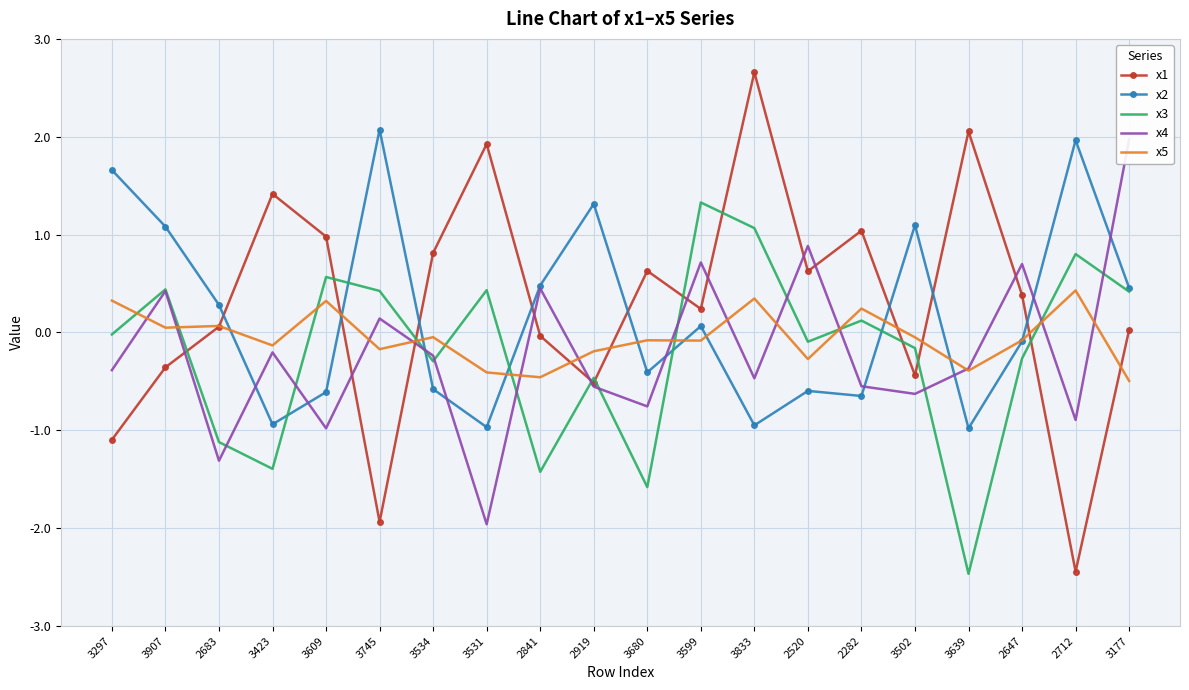

Which label corresponds to the largest value in the chart?

3833